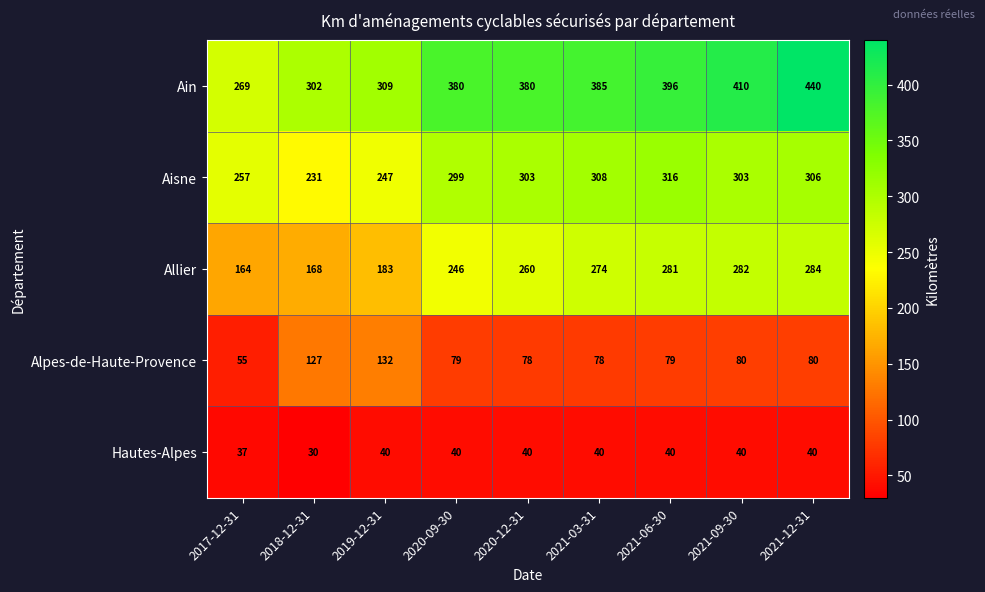

Between 2018-12-31 and 2020-12-31, which series saw the biggest shift?

Allier